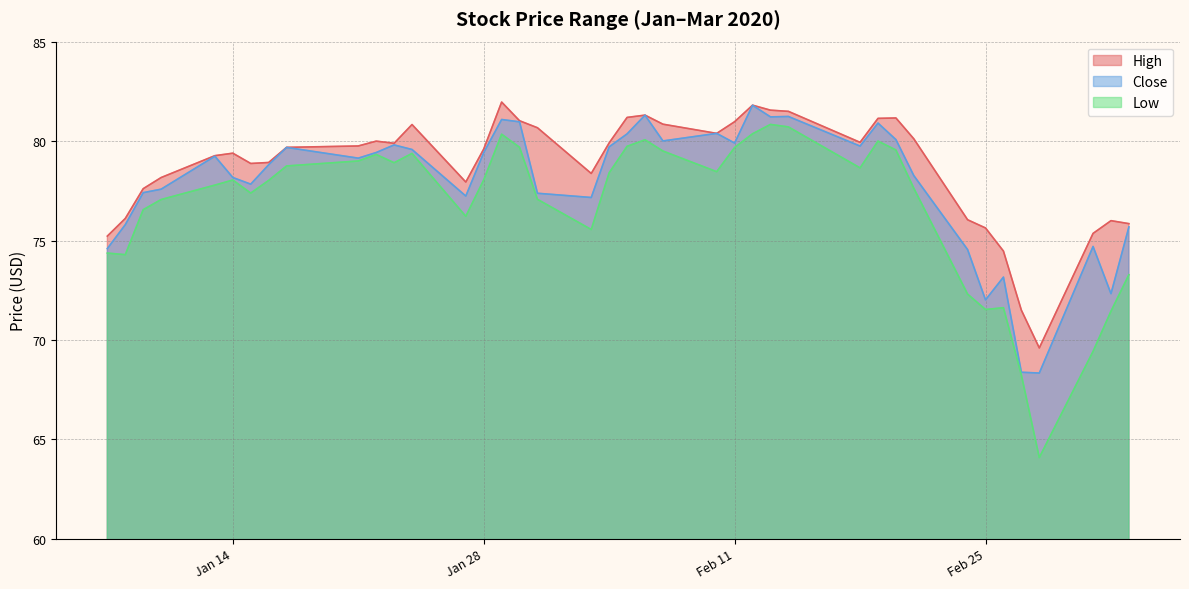

Count the number of data series in this chart.

3